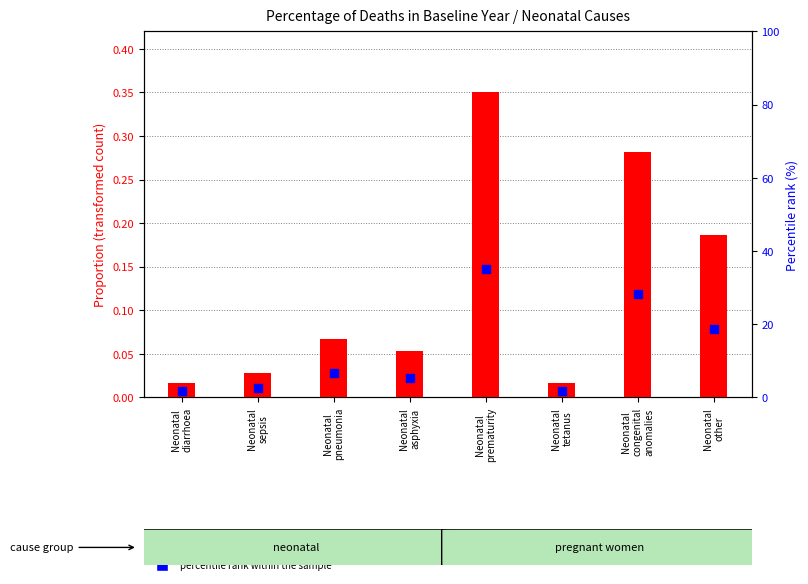

Which series has the largest total across all categories?

percentile rank within the sample